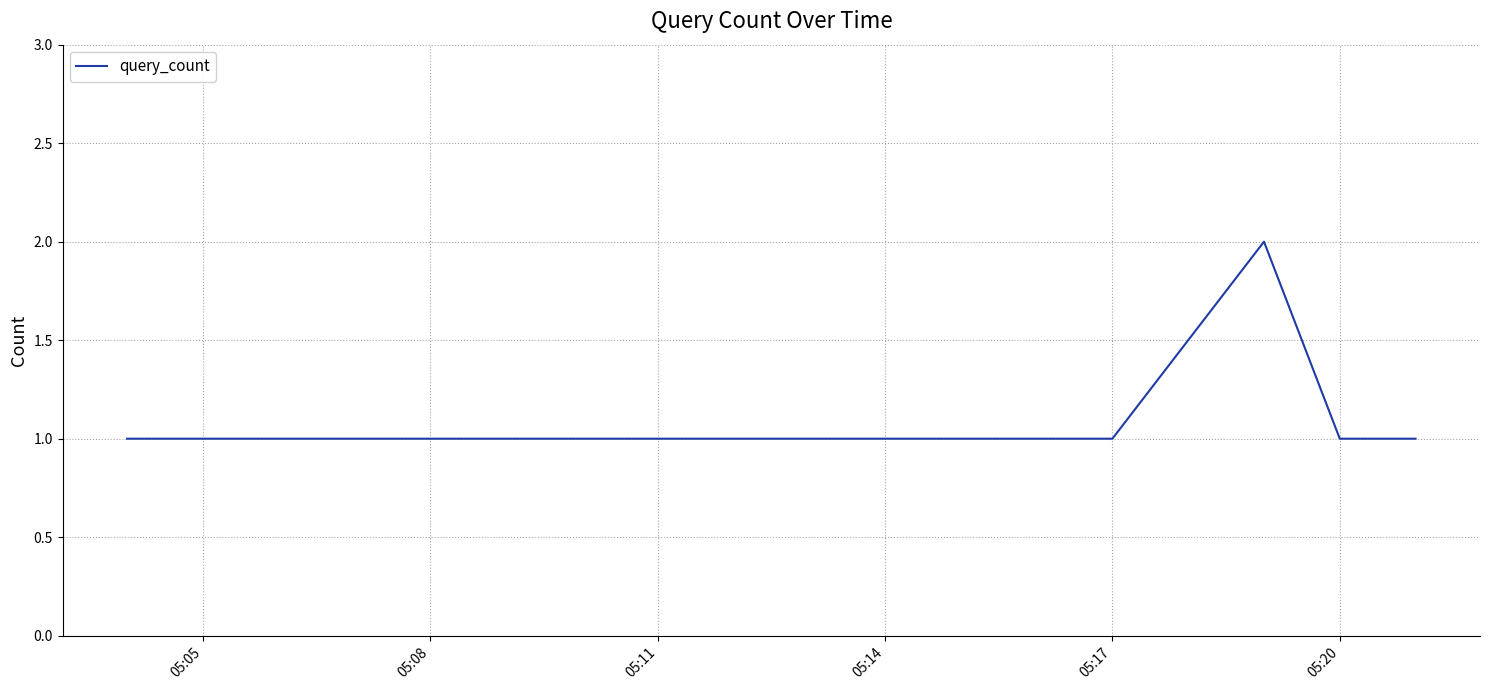

True or false: there are more than 0 points higher than both neighbors.

True